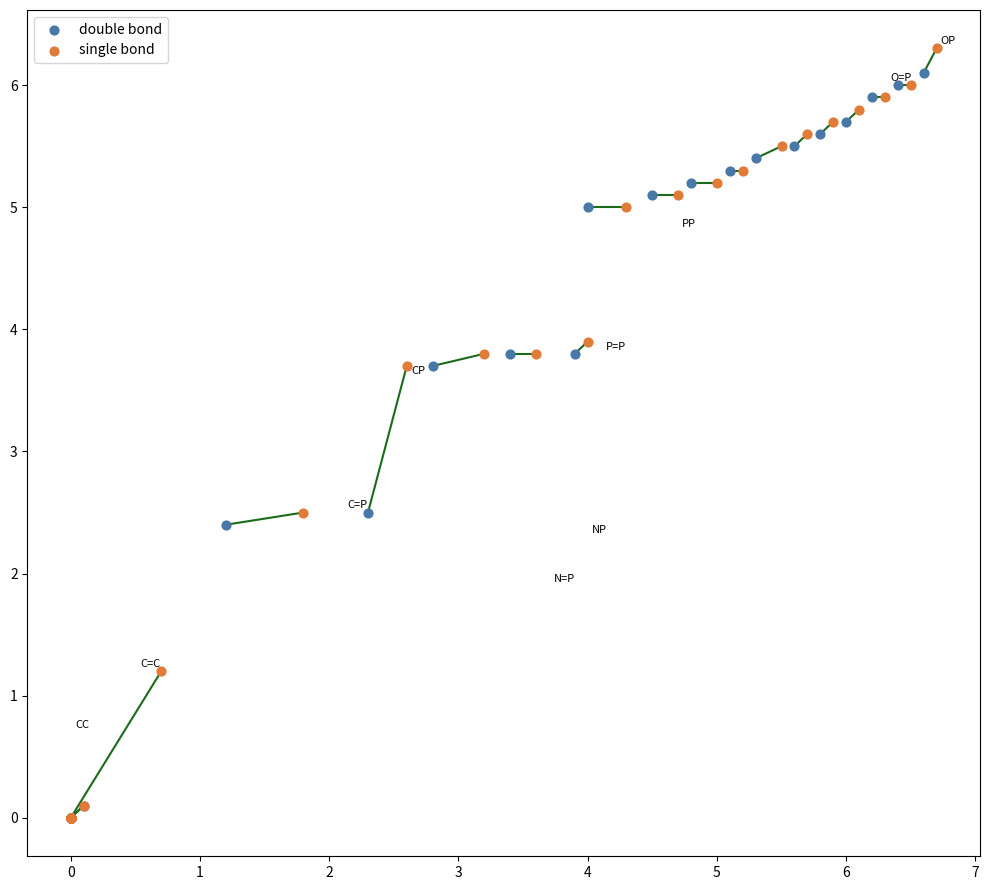

What are all the series names shown in the legend?

double bond, single bond